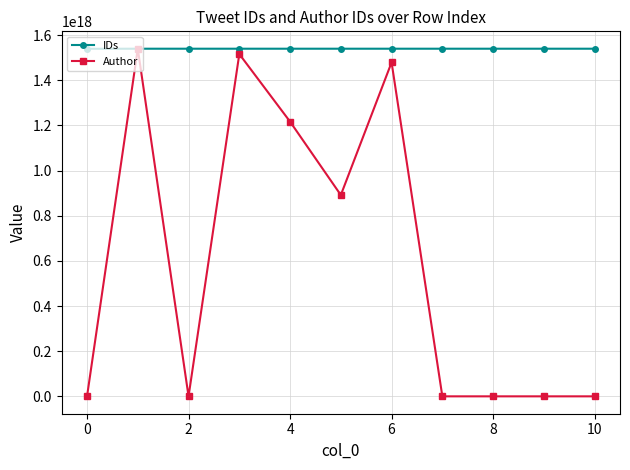

How many lines are shown in the chart?

2